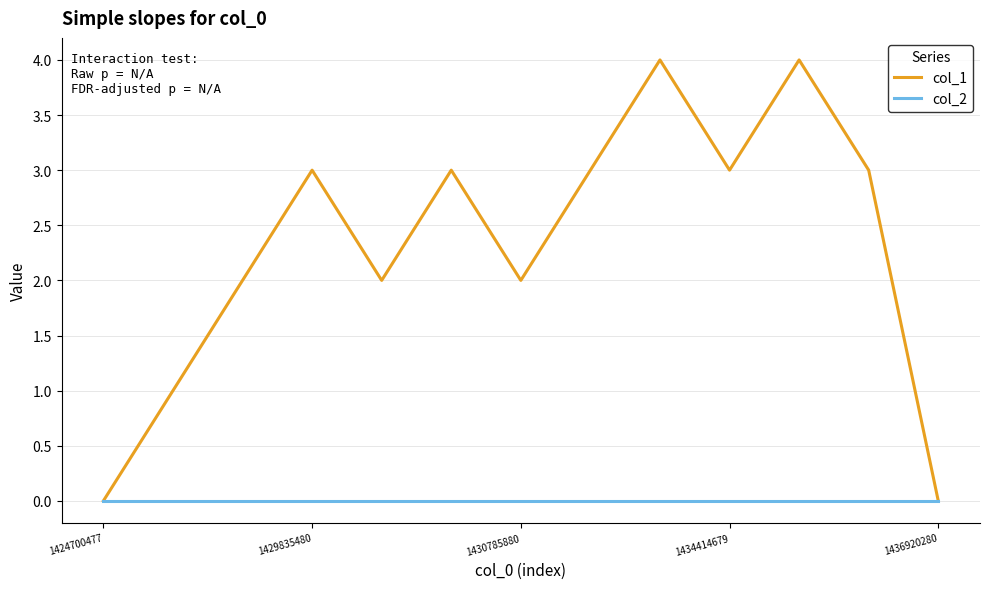

Rank the series by their average value, from highest to lowest.

col_1, col_2